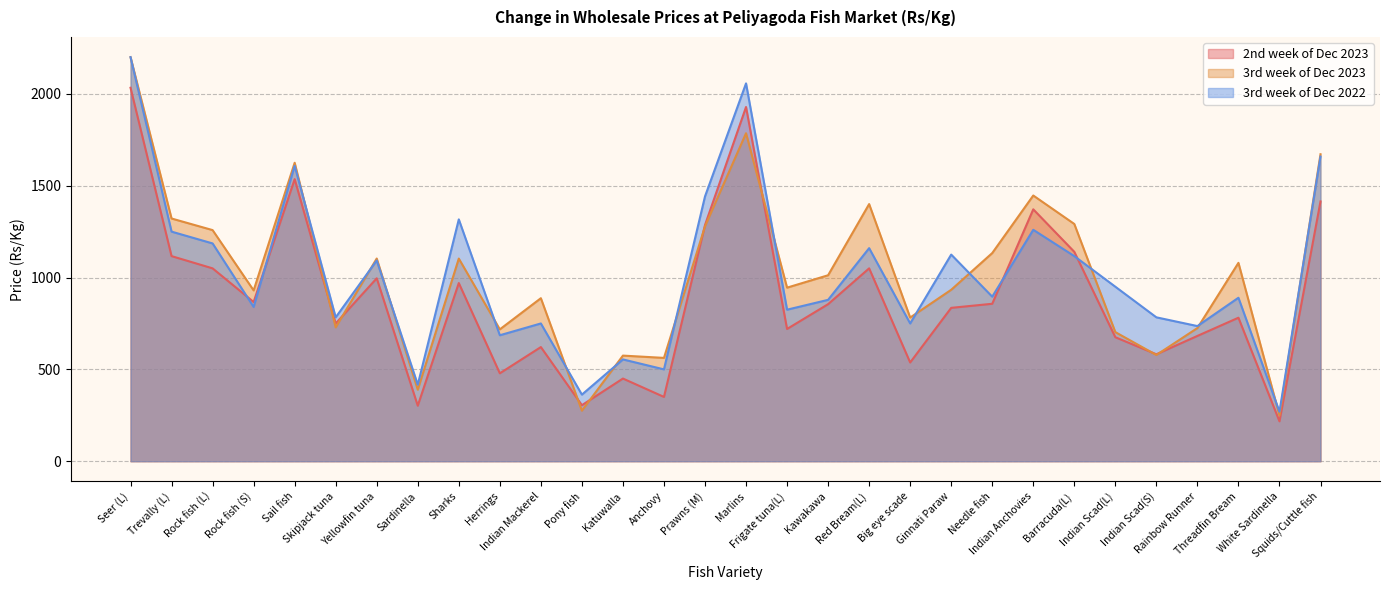

Between Yellowfin tuna and Ginnati Paraw, which series saw the biggest shift?

3rd week of Dec 2023